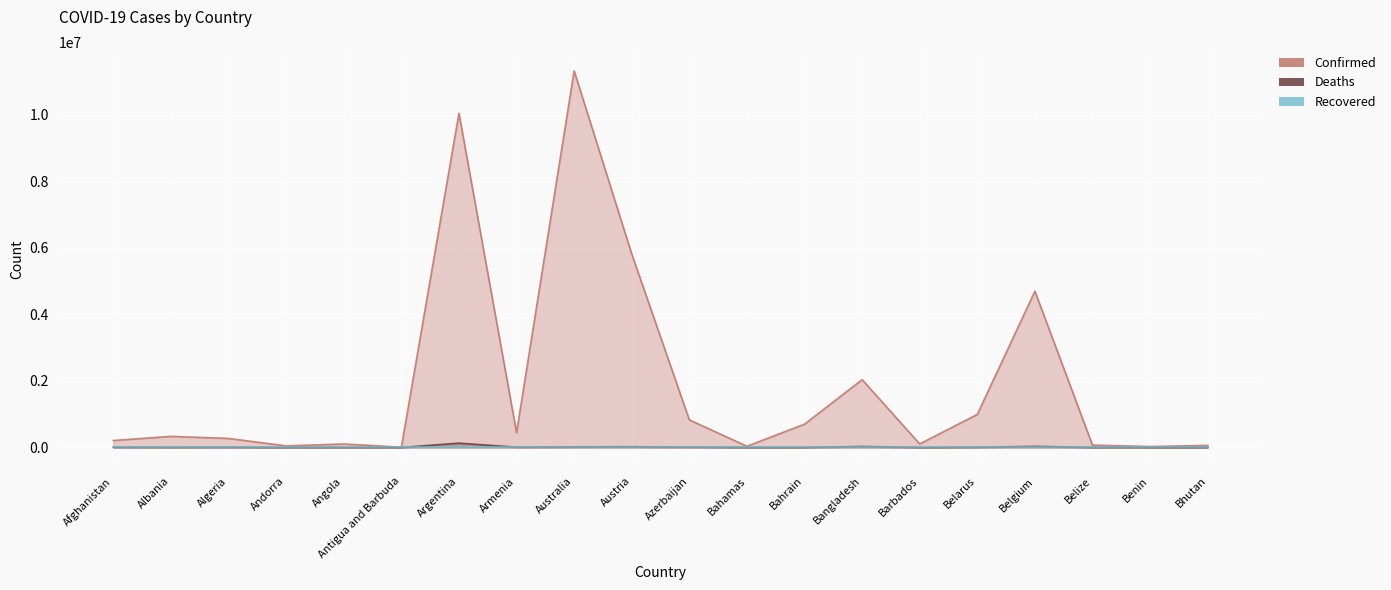

What is the sum of the Confirmed values at Belgium and Algeria?

4966806